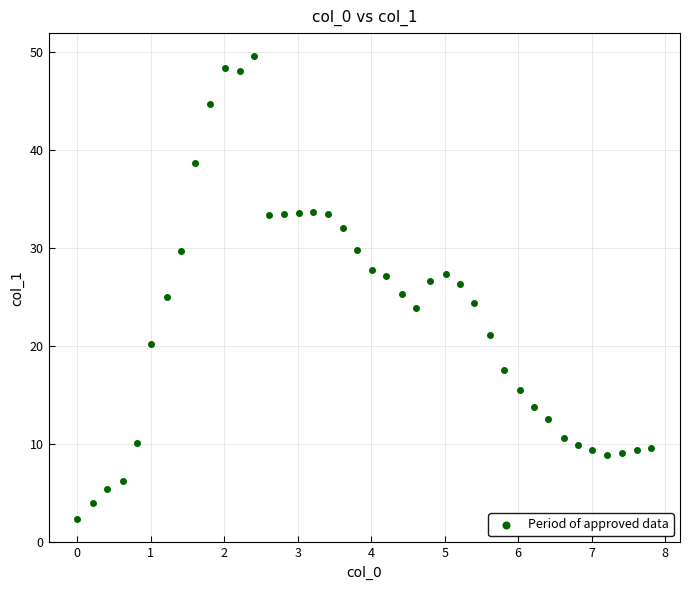

What is the range of X values (max minus min)?

7.8